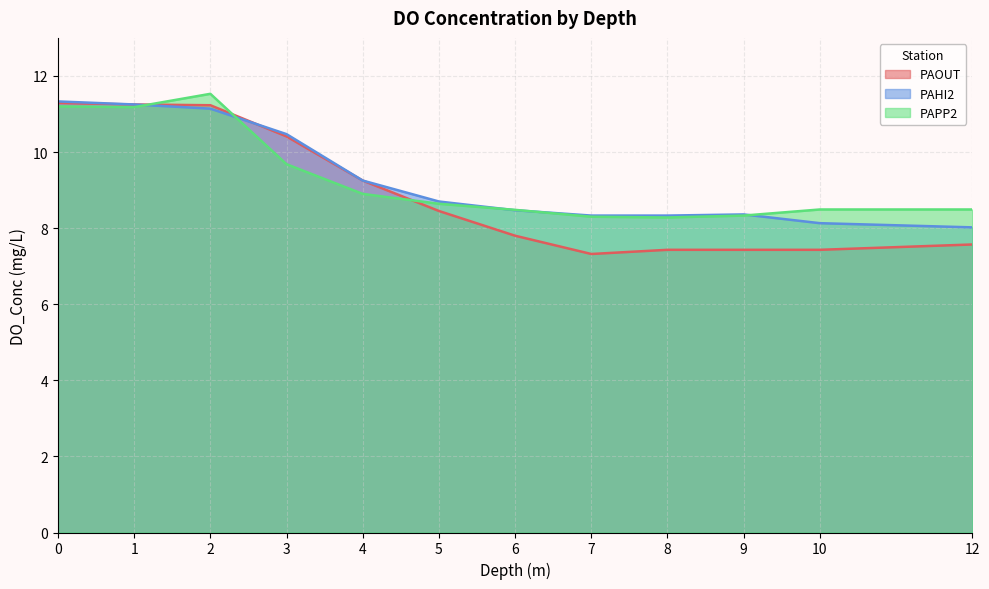

How many data points does each series have?

12